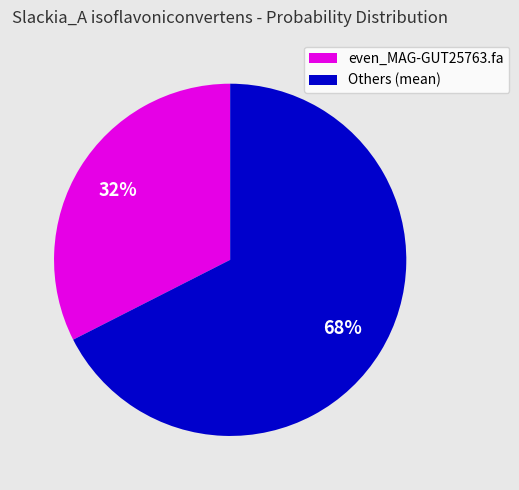

To the nearest percent, what is the average slice percentage?

50%